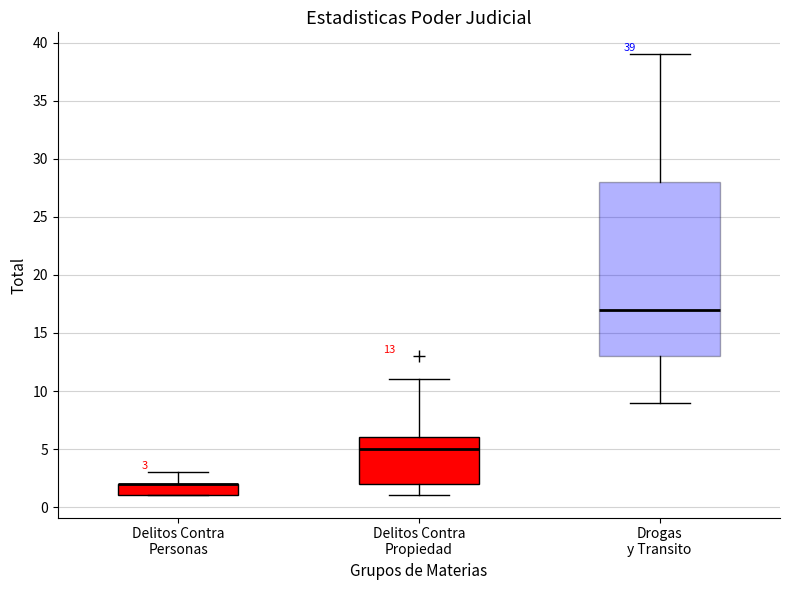

Which box is the tallest, from its lower edge to its upper edge?

Drogas y Transito